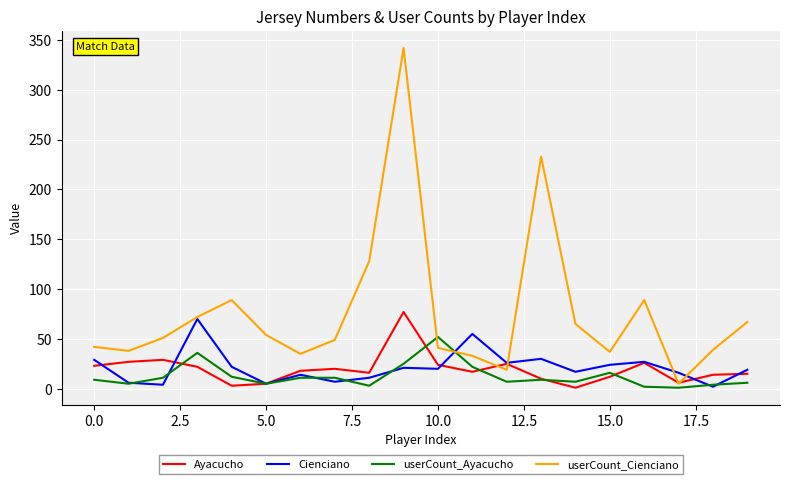

Which series has the widest spread of values?

userCount_Cienciano